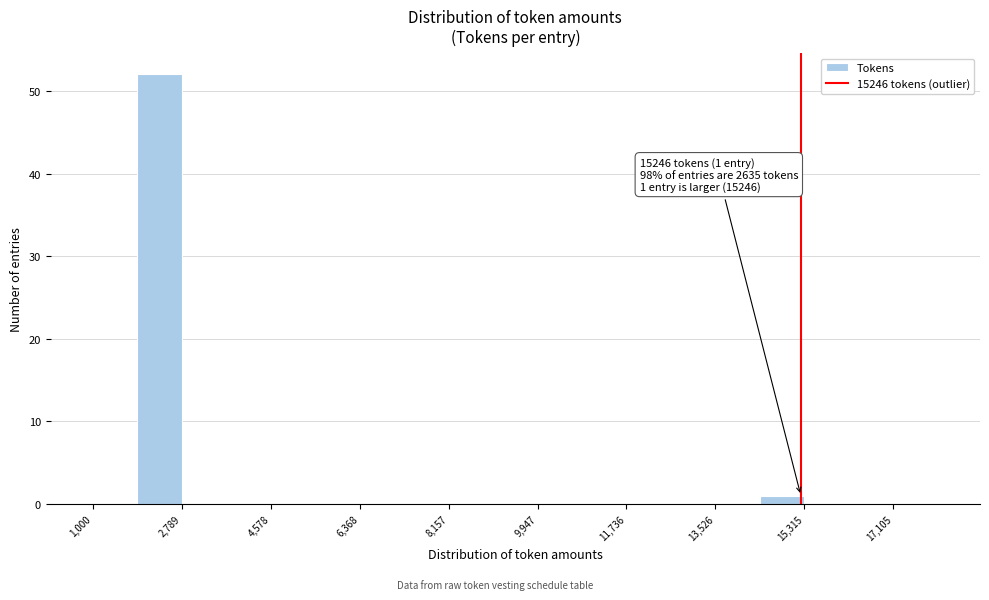

Which range on the x-axis has the tallest bar?

1800 to 2800